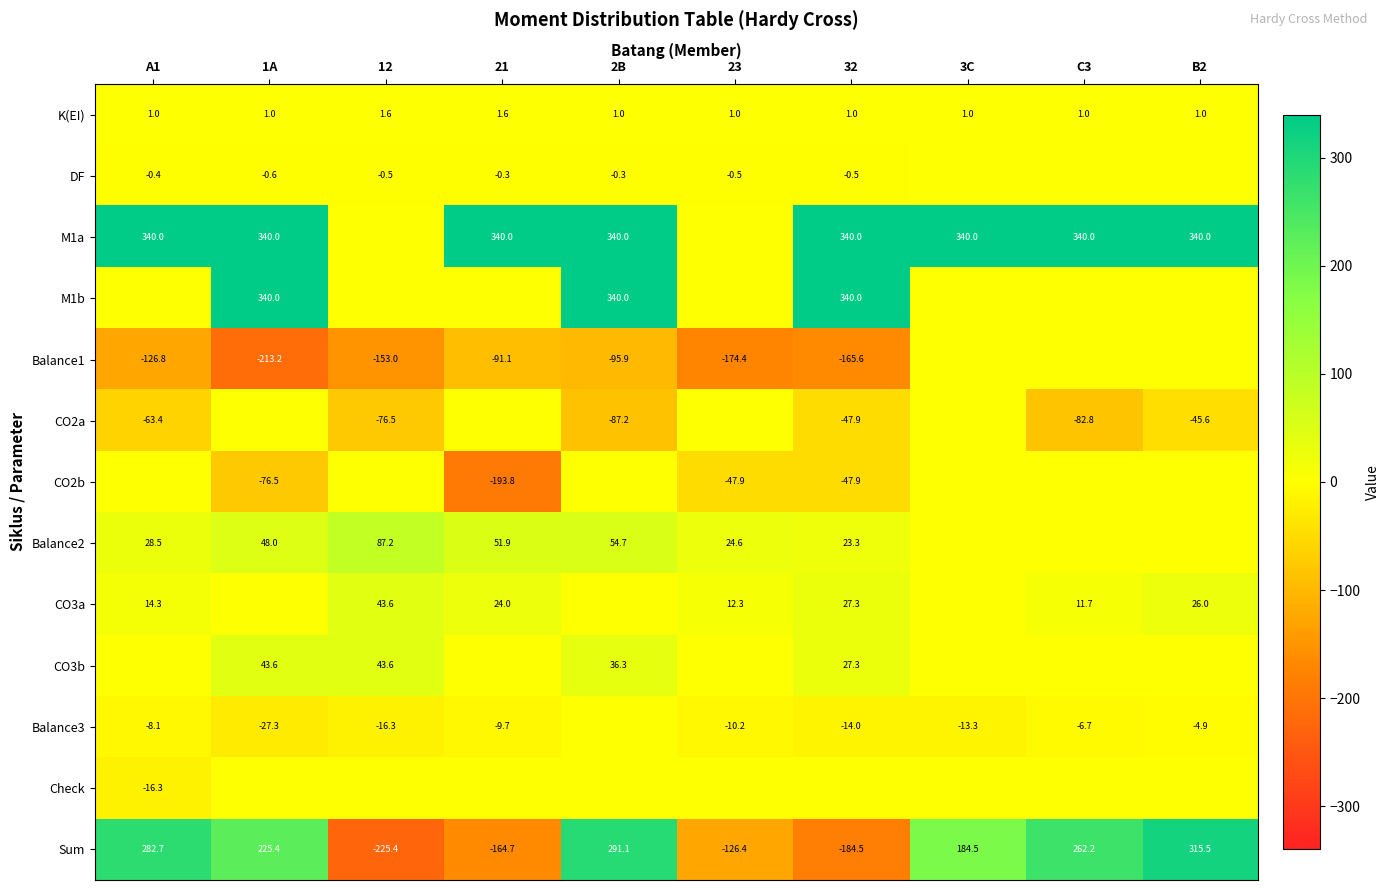

What is the total value across all series at 12?

-295.7